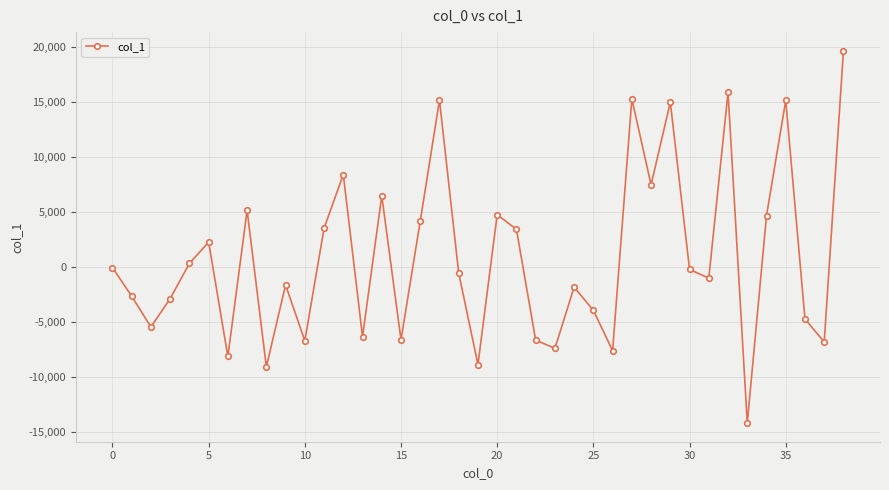

What is the minimum value shown in the chart?

-14193.7